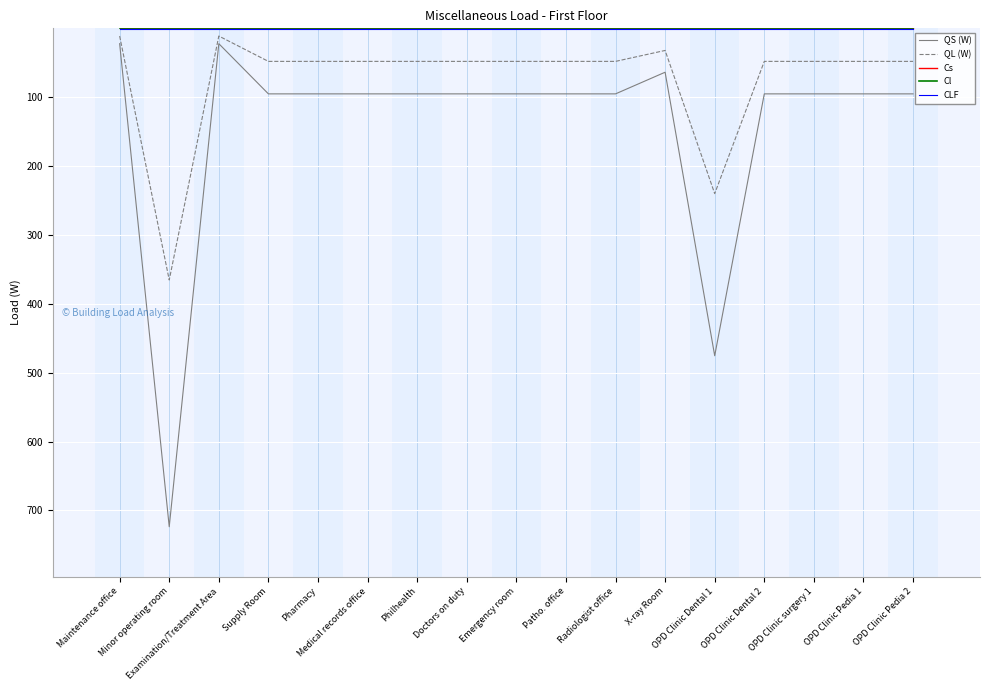

What is the maximum value shown in the chart?

723.7